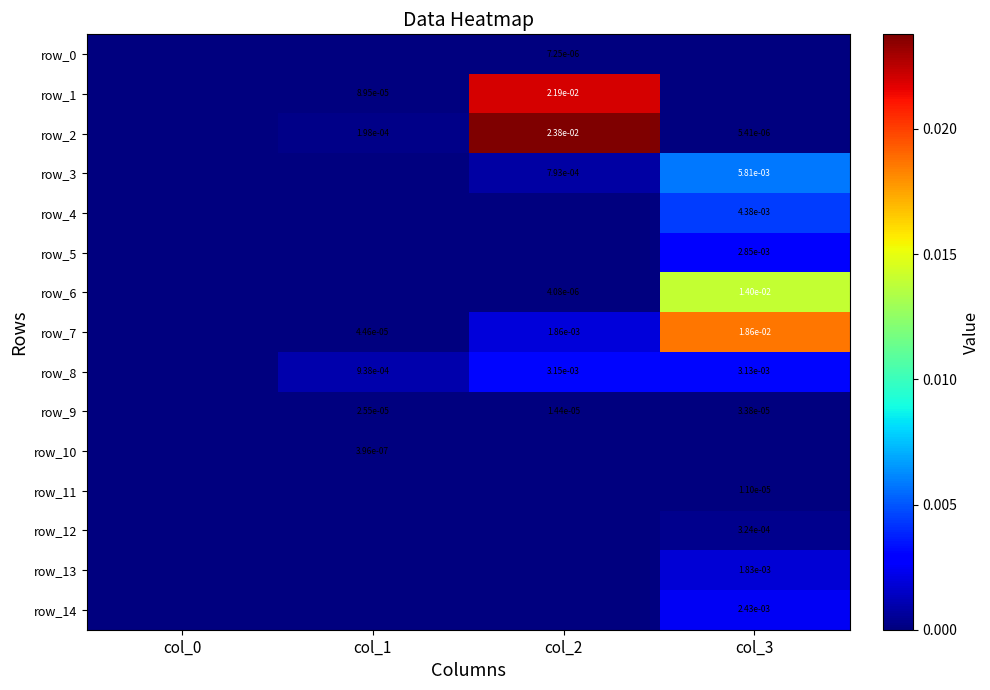

How many row_11 values are between 0 and 1?

4